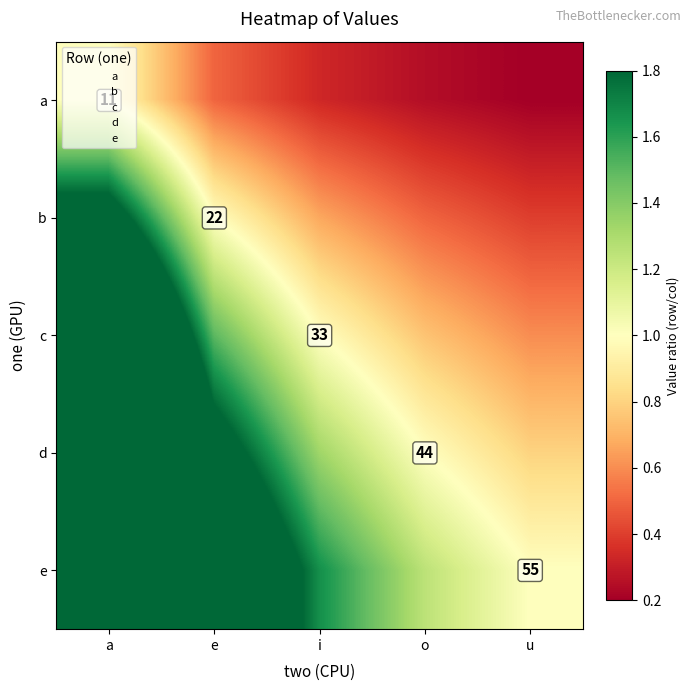

Which series has the widest spread of values?

e